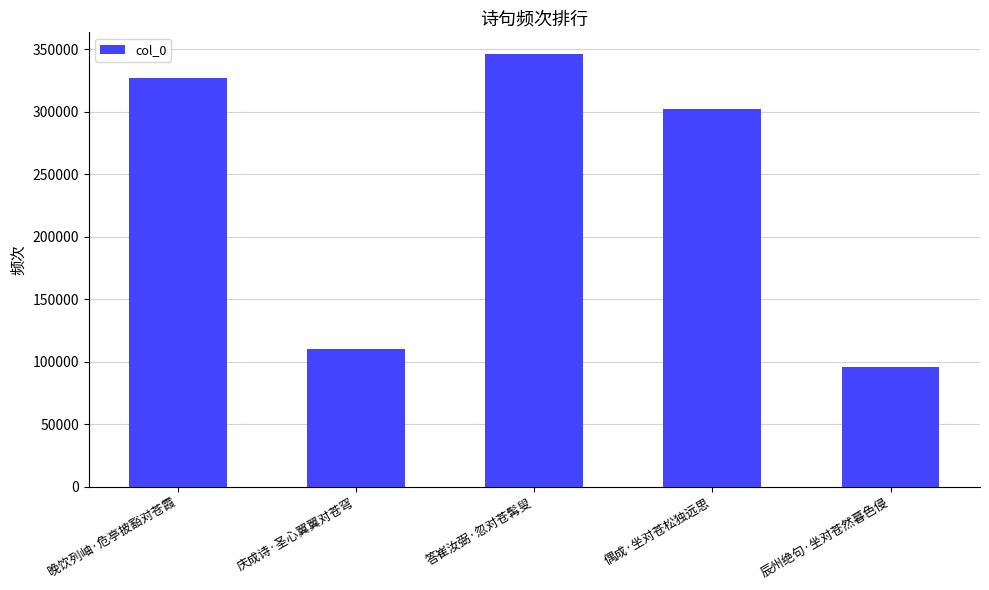

Does the chart contain stacked bars?

No